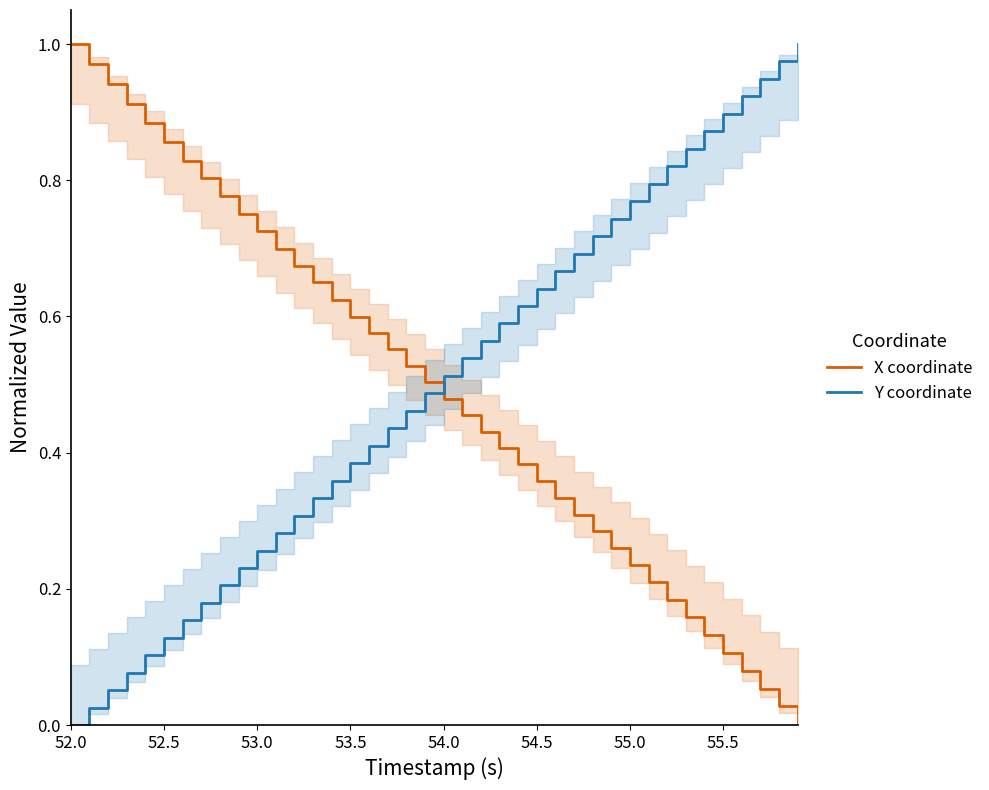

Reading left to right, what are all the values shown in this chart?

X coordinate: 1.0	1.0	0.9	0.9	0.9	0.9	0.8	0.8	0.8	0.8	0.7	0.7	0.7	0.6	0.6	0.6	0.6	0.6	0.5	0.5	0.5	0.5	0.4	0.4	0.4	0.4	0.3	0.3	0.3	0.3	0.2	0.2	0.2	0.2	0.1	0.1	0.1	0.1	0.0	0.0
Y coordinate: 0.0	0.0	0.1	0.1	0.1	0.1	0.2	0.2	0.2	0.2	0.3	0.3	0.3	0.3	0.4	0.4	0.4	0.4	0.5	0.5	0.5	0.5	0.6	0.6	0.6	0.6	0.7	0.7	0.7	0.7	0.8	0.8	0.8	0.8	0.9	0.9	0.9	0.9	1.0	1.0